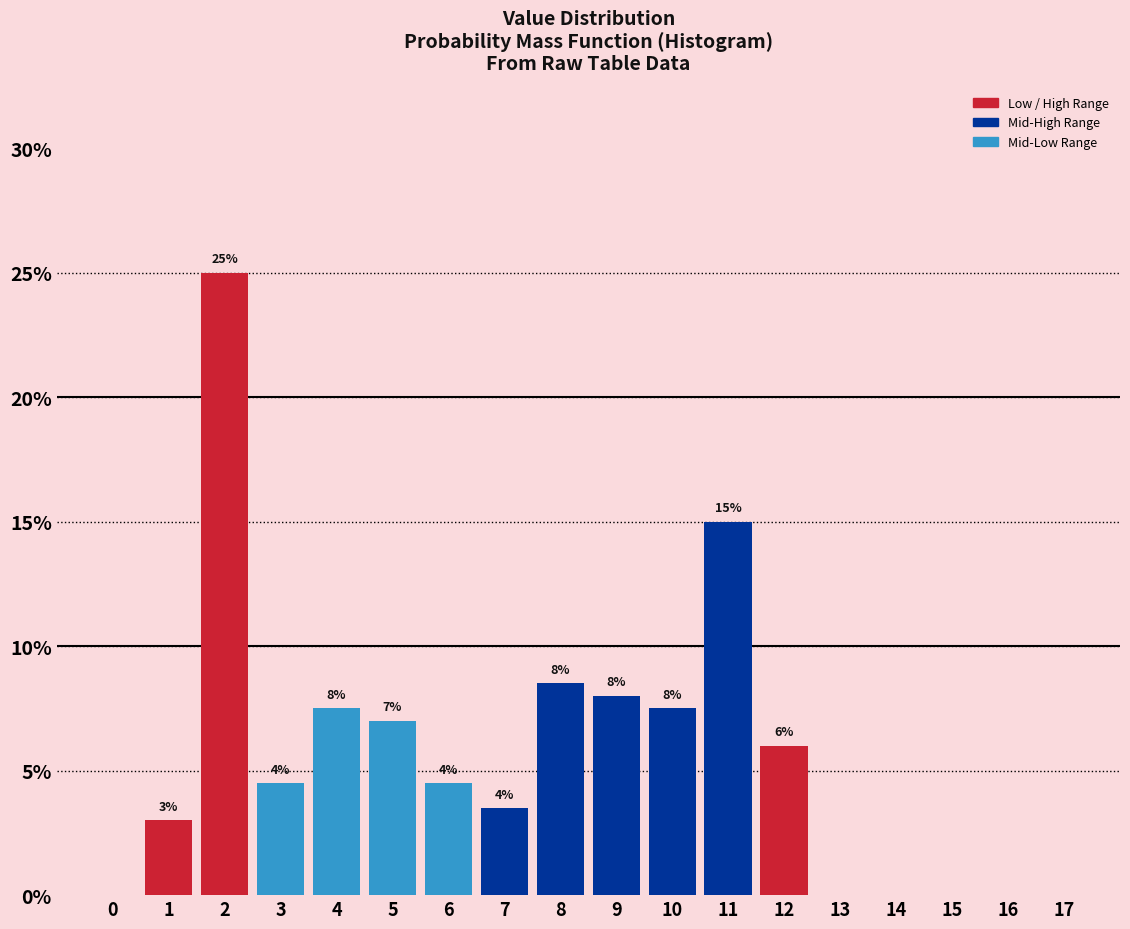

What is the sum of all values?

100.0